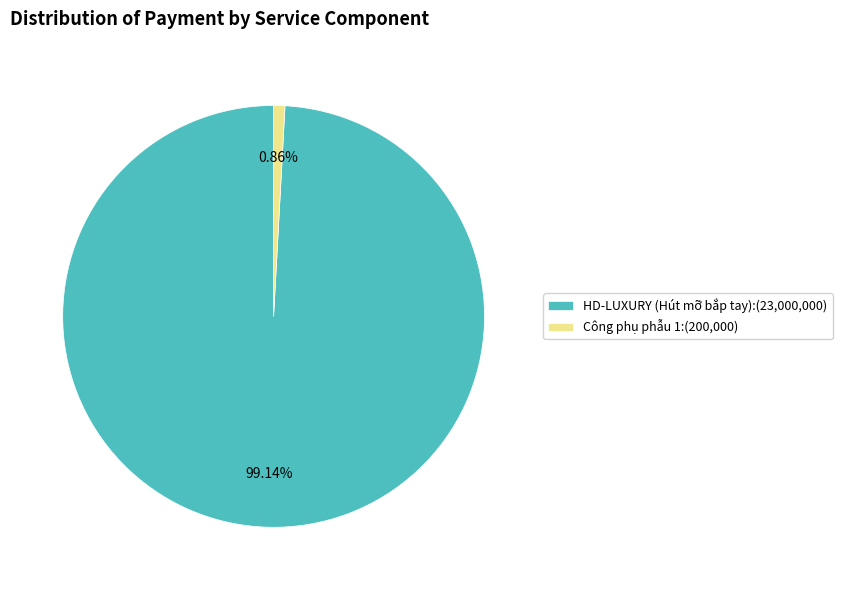

Approximately how many times larger is the value at HD-LUXURY (Hút mỡ bắp tay) compared to Công phụ phẫu 1?

115.0